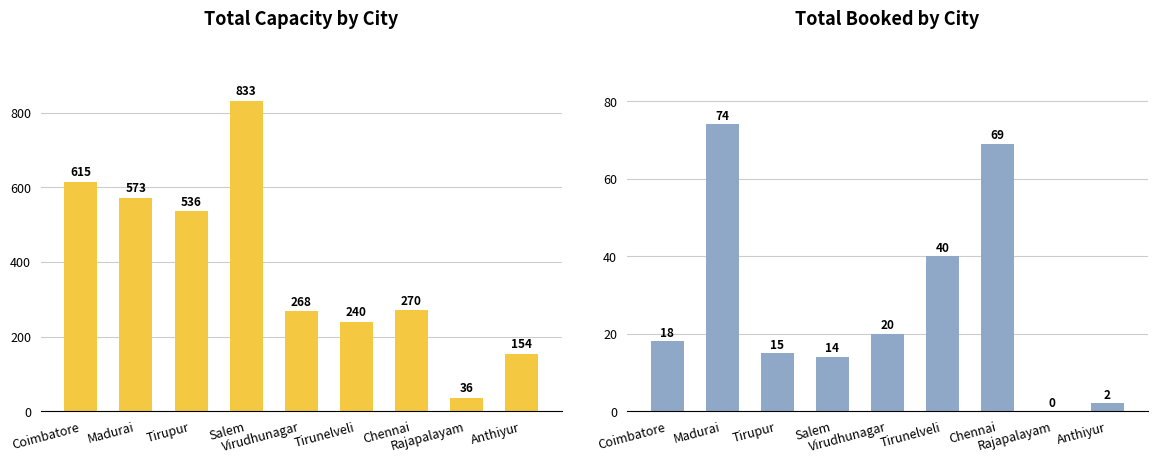

Which series has the largest total across all categories?

Capacity